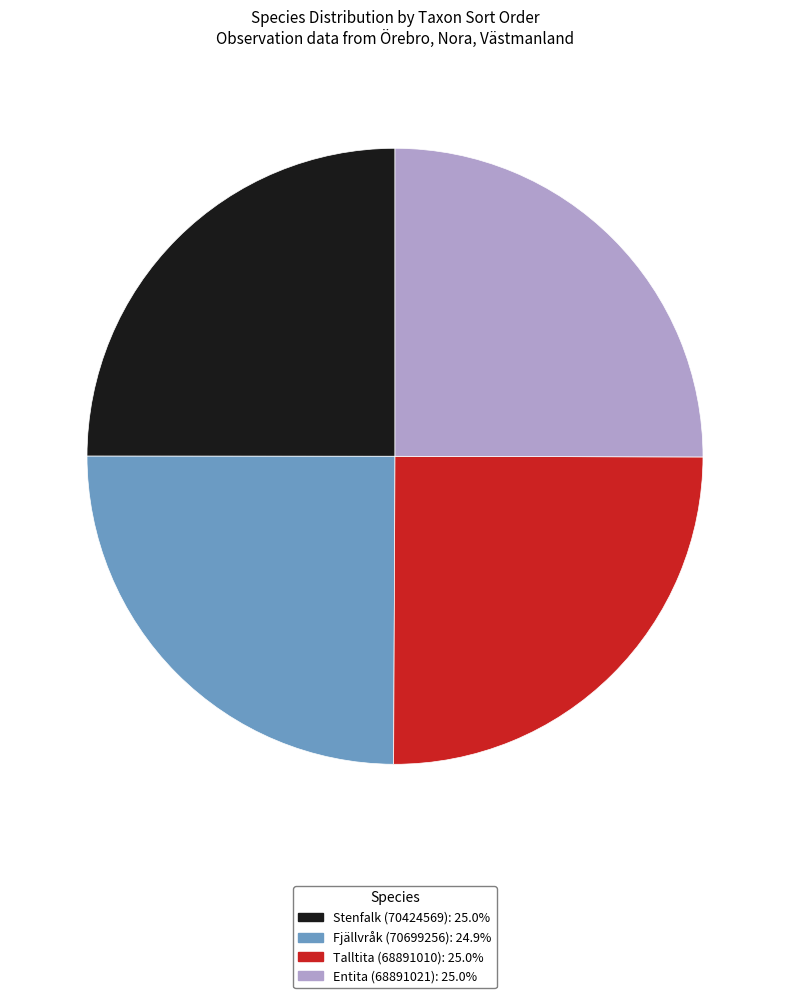

Is it true that Entita (68891021) is 20% of the pie?

False